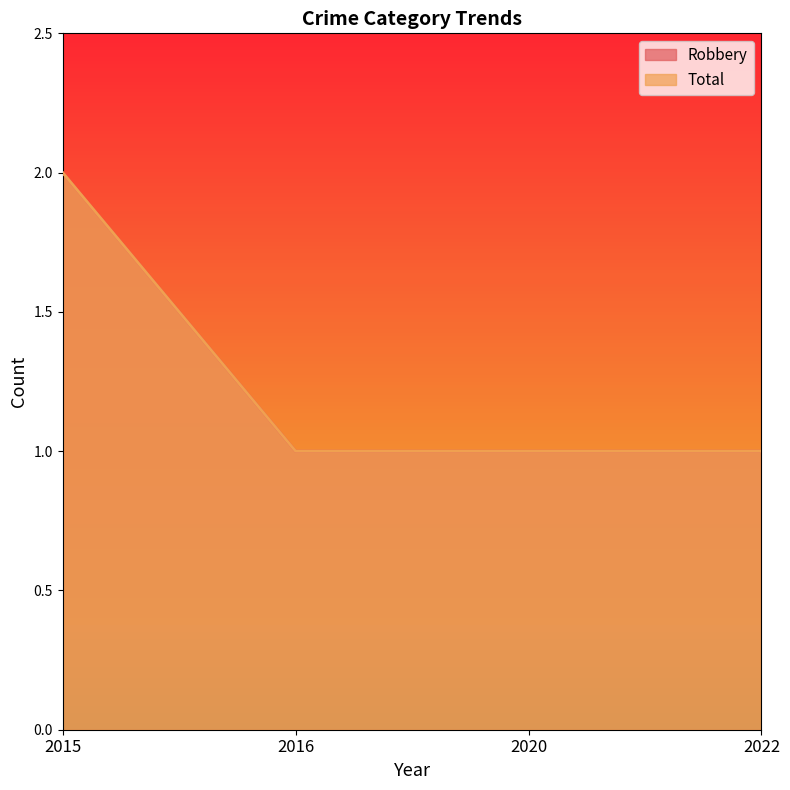

Reading left to right, extract all data points from this chart.

Robbery: 2	1	1	1
Total: 2	1	1	1